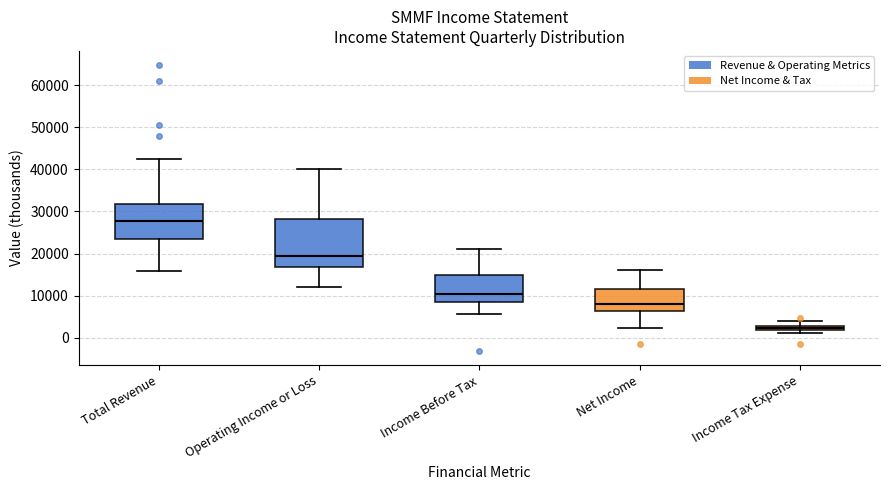

Where does the lower whisker of the box for Net Income end on the y-axis? The values are not printed on the chart, so give them approximately, as read against the axis.

2000